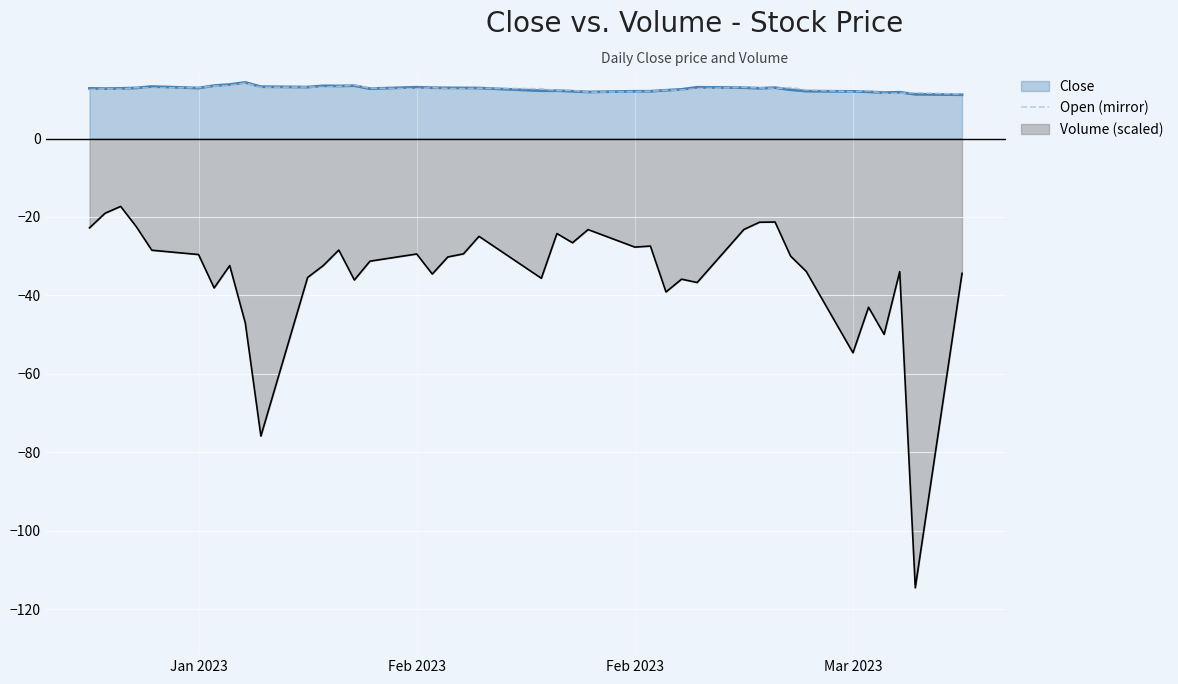

What is the difference between the maximum and minimum values?

2.8